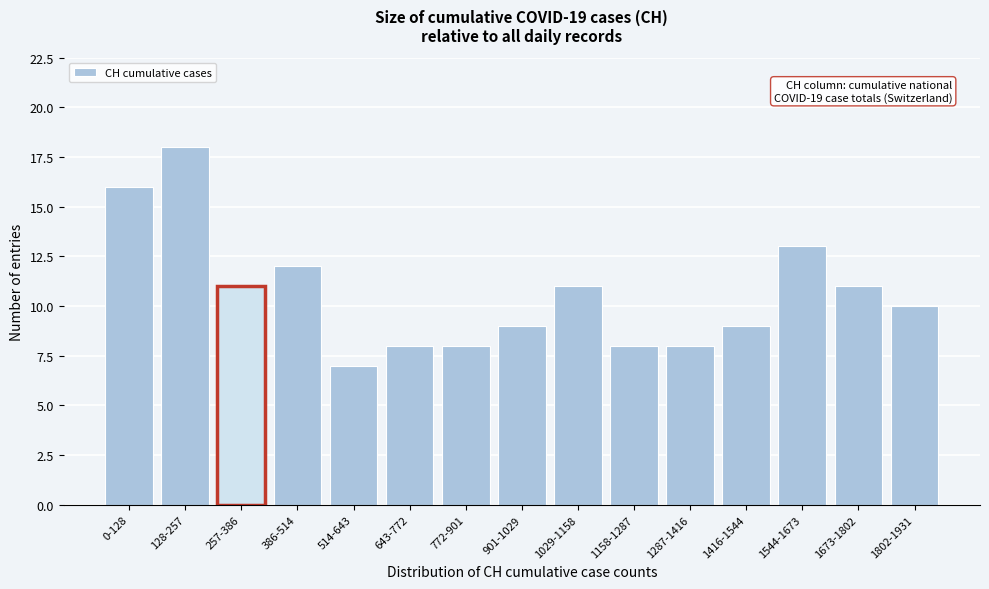

Reading right to left, extract all data points from this chart.

1802-1931=10	1673-1802=11	1544-1673=13	1416-1544=9	1287-1416=8	1158-1287=8	1029-1158=11	901-1029=9	772-901=8	643-772=8	514-643=7	386-514=12	257-386=11	128-257=18	0-128=16